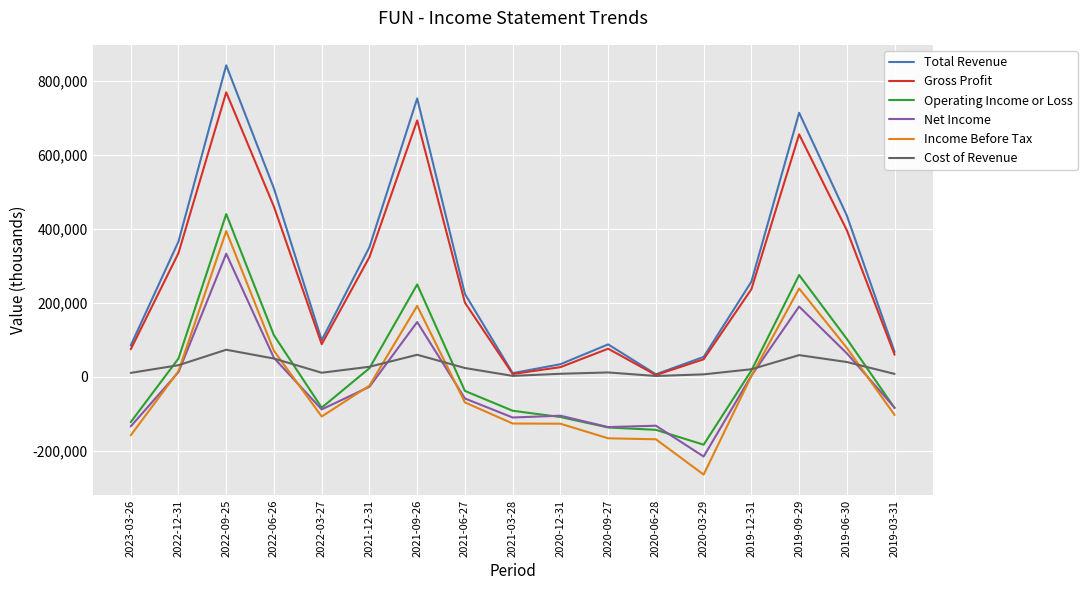

The value of Income Before Tax at 2021-09-26 is 109364. True or false?

False